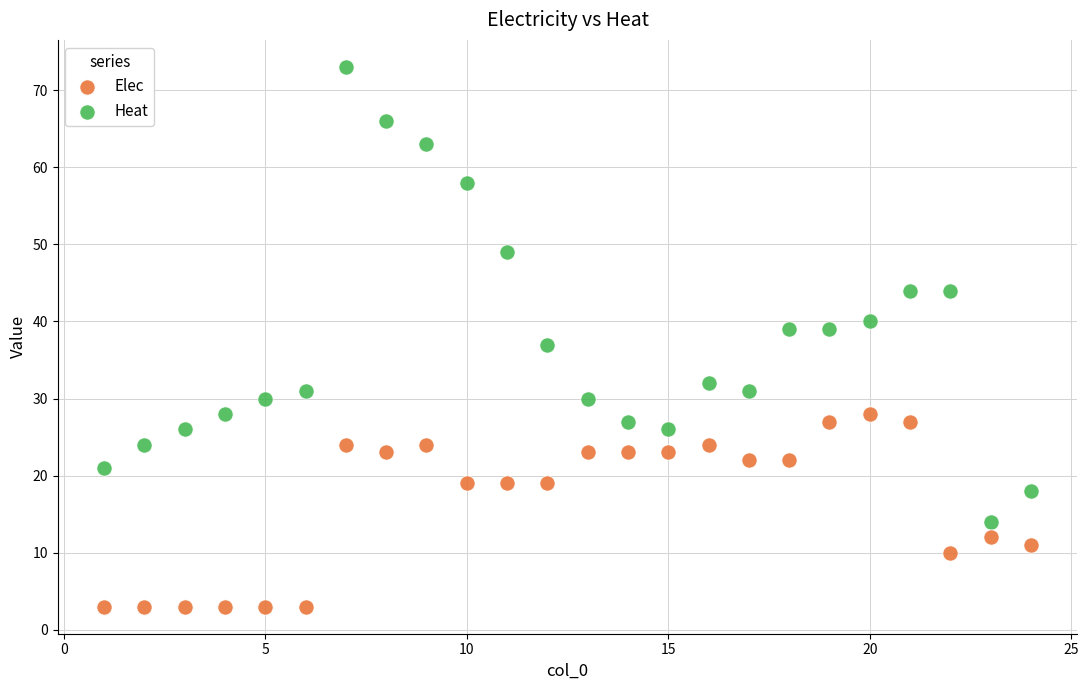

Which series contains the lowest Y value?

Elec